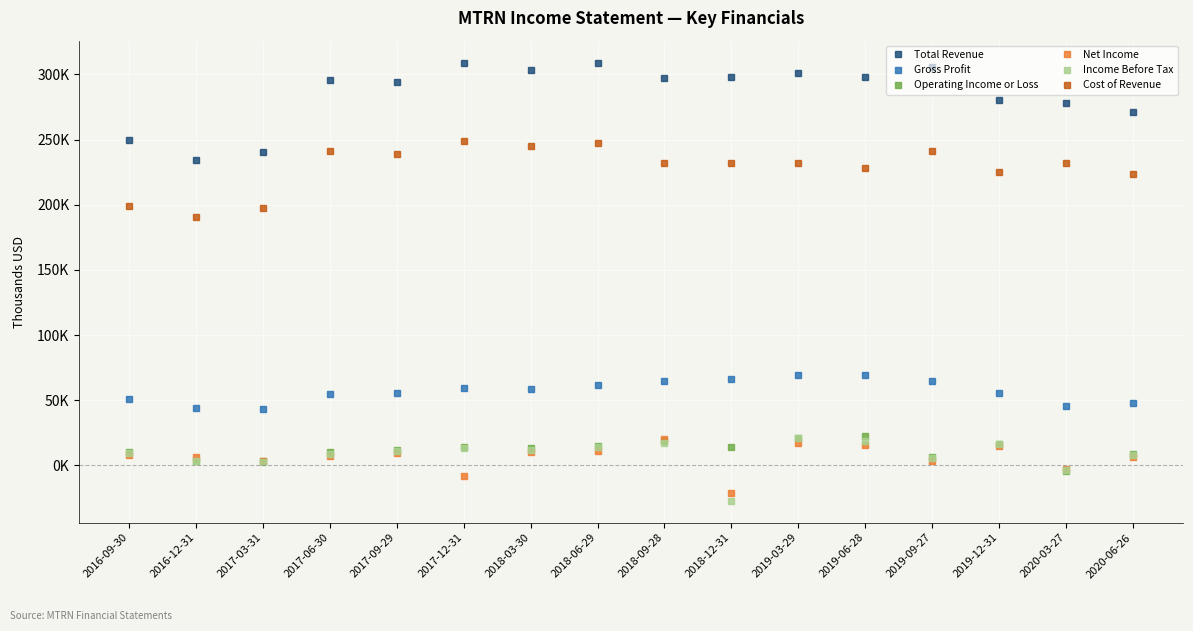

Rank the categories by Gross Profit value from highest to lowest.

2019-06-28, 2019-03-29, 2018-12-31, 2019-09-27, 2018-09-28, 2018-06-29, 2017-12-31, 2018-03-30, 2017-09-29, 2019-12-31, 2017-06-30, 2016-09-30, 2020-06-26, 2020-03-27, 2016-12-31, 2017-03-31